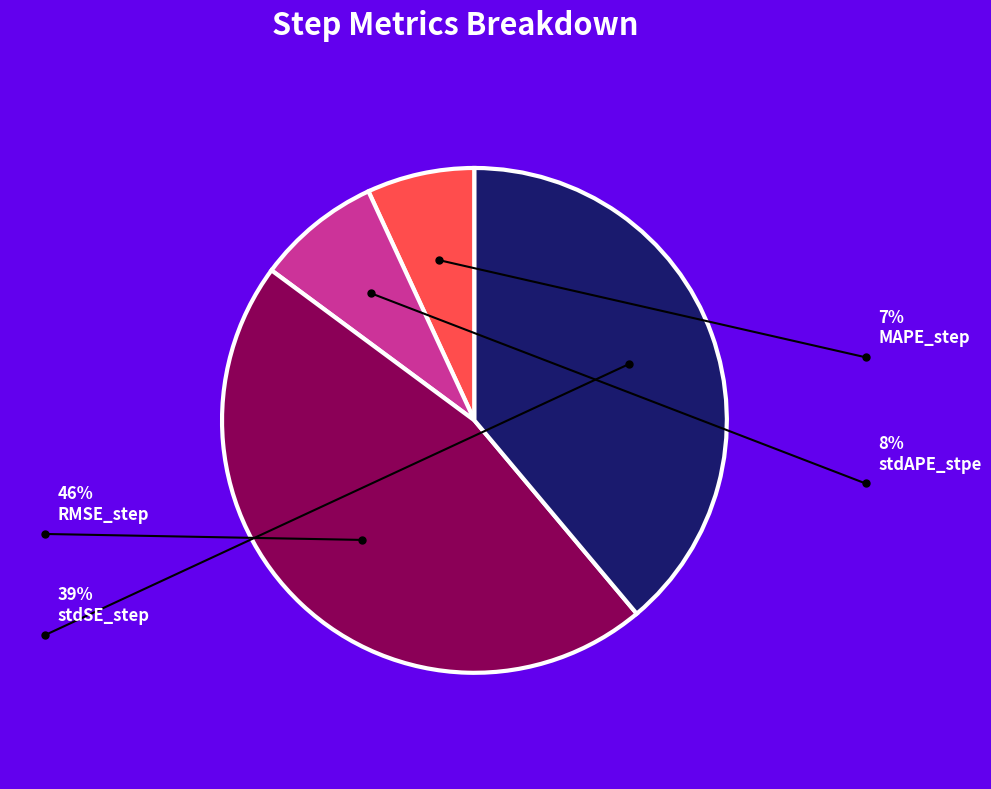

Do stdSE_step and MAPE_step together represent more than half of the pie?

No